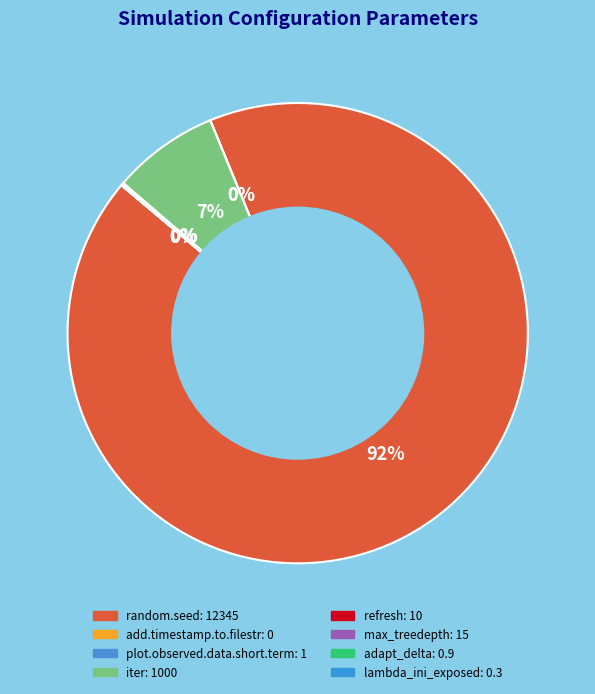

Is it true that max_treedepth is 0% of the pie?

True